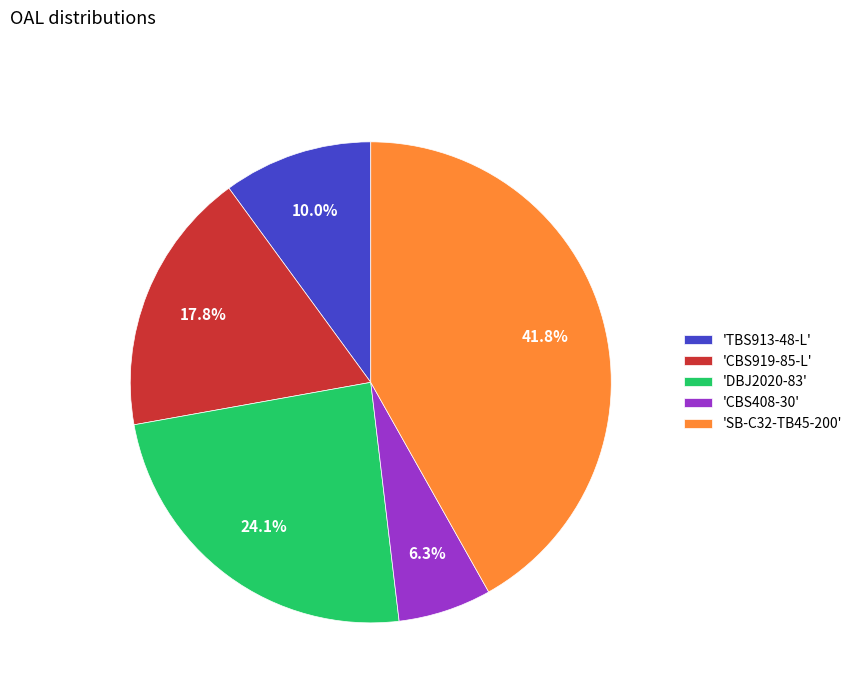

What is the ratio of the value at 'CBS408-30' to the value at 'TBS913-48-L'?

0.6